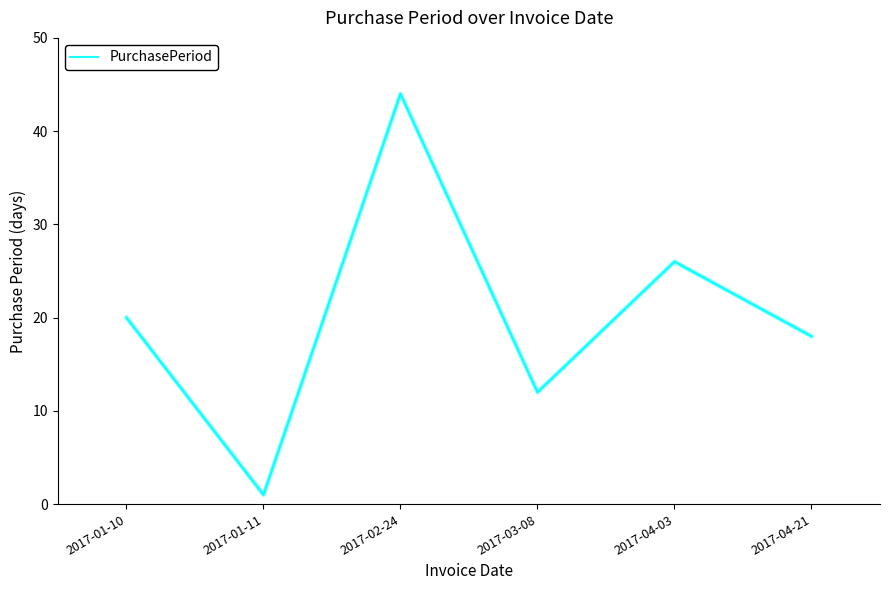

True or false: there are more than 2 points higher than both neighbors.

False